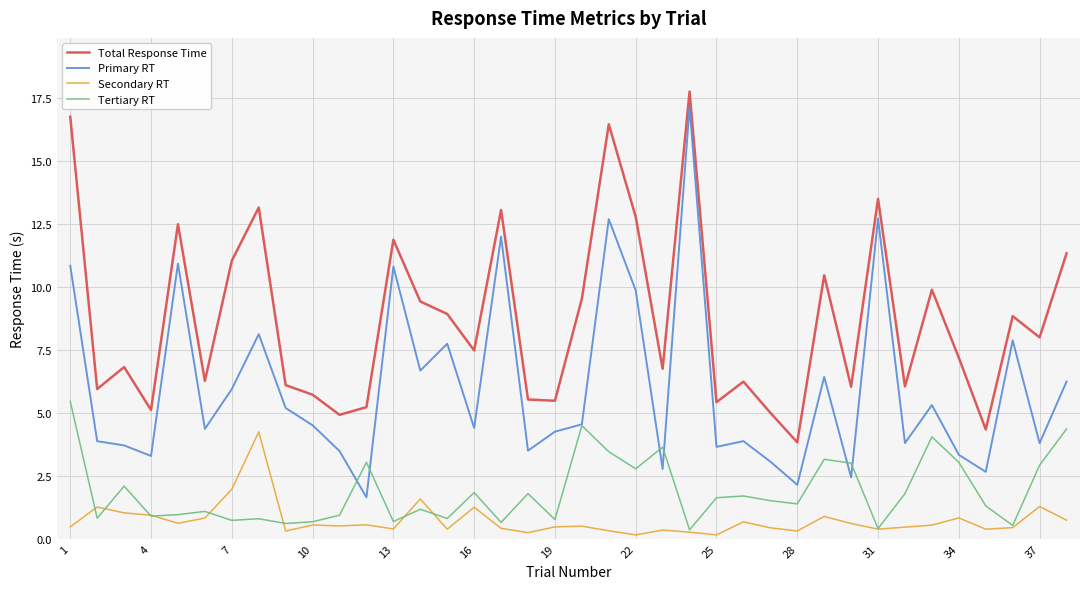

Which series has the widest spread of values?

Primary RT